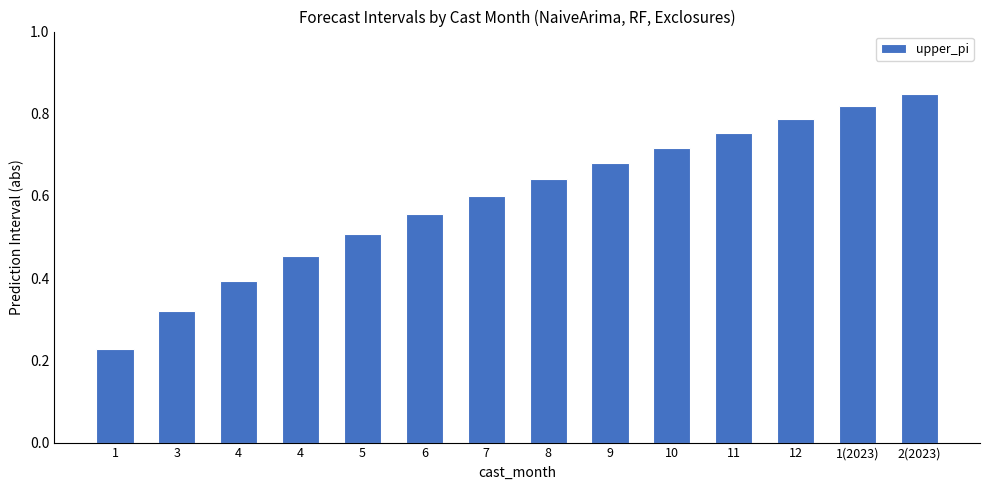

Rank the categories by value from highest to lowest.

2(2023), 1(2023), 12, 11, 10, 9, 8, 7, 6, 5, 4, 4, 3, 1